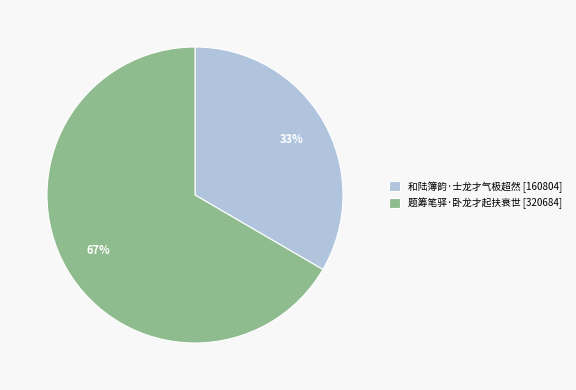

Is it true that 和陆簿韵·士龙才气极超然 is 33% of the pie?

True